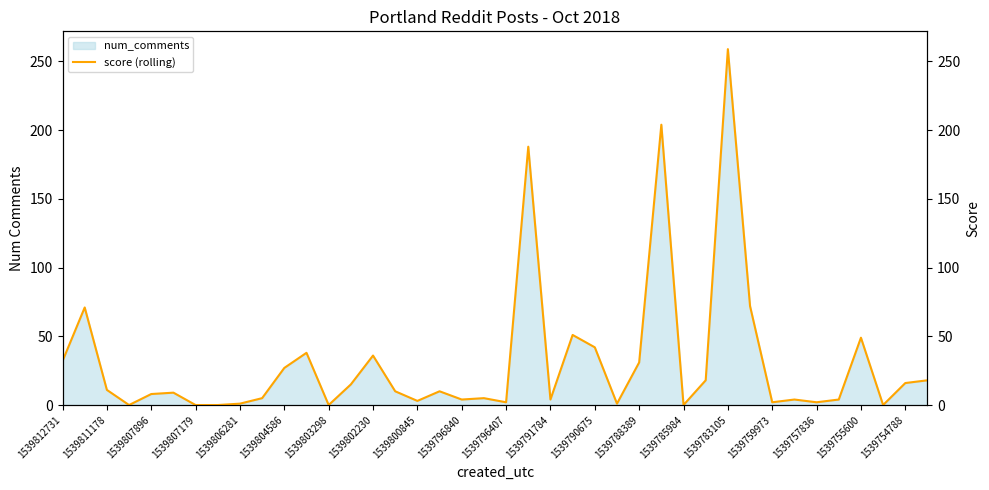

Count the number of values greater than 10.

18